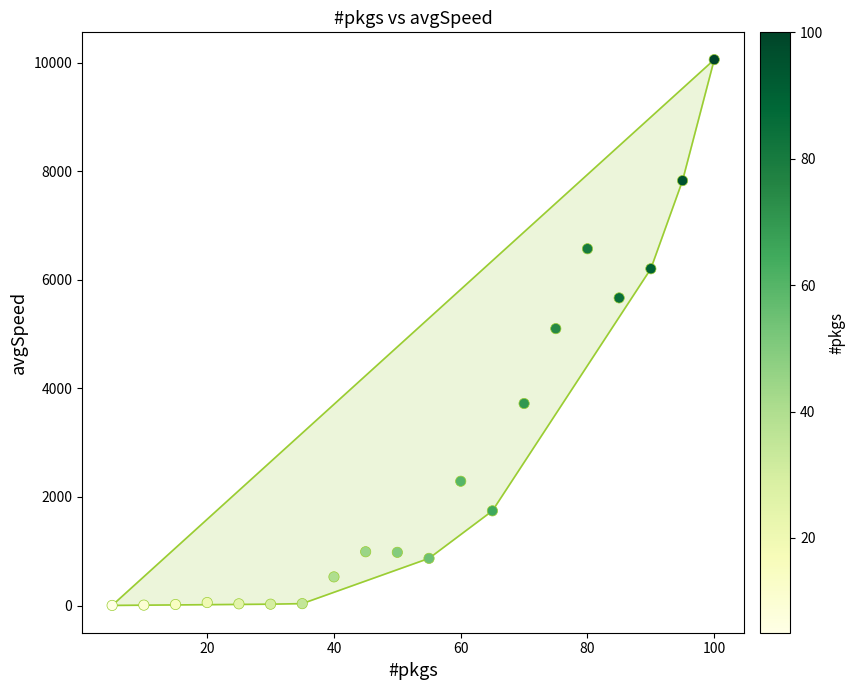

What is the range of X values (max minus min)?

95.0